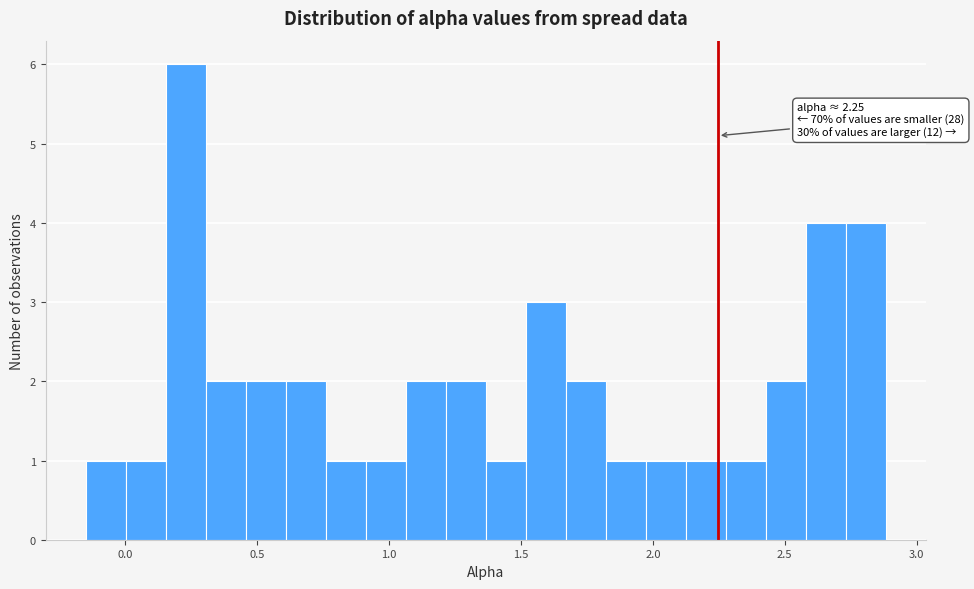

Read against the x-axis, roughly where is the centre of the tallest bar?

0.25